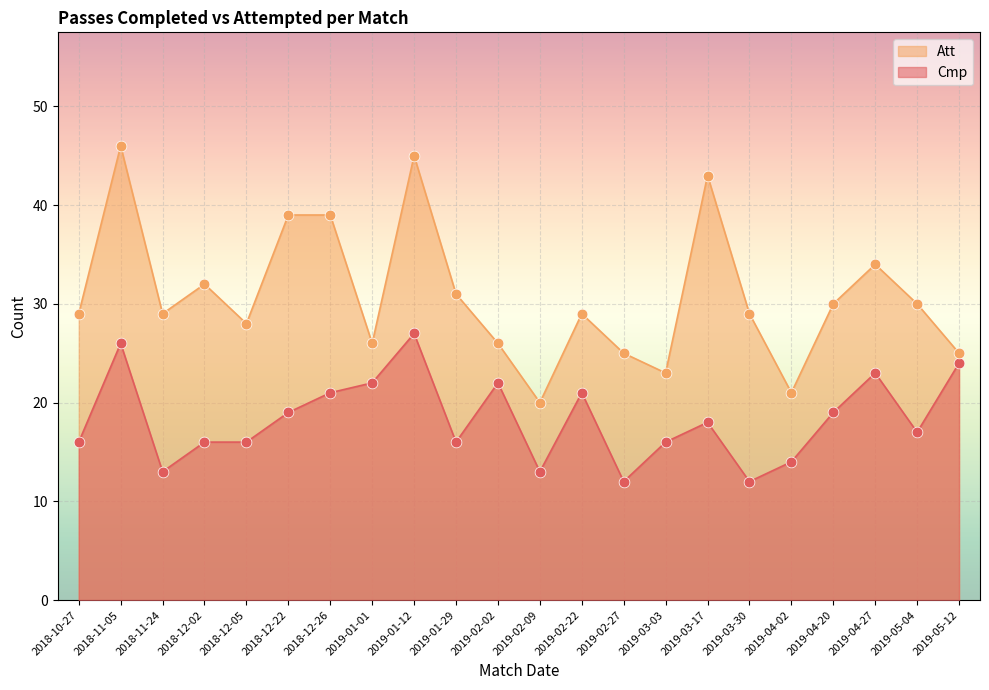

Which series has the largest Y range (max minus min)?

Att